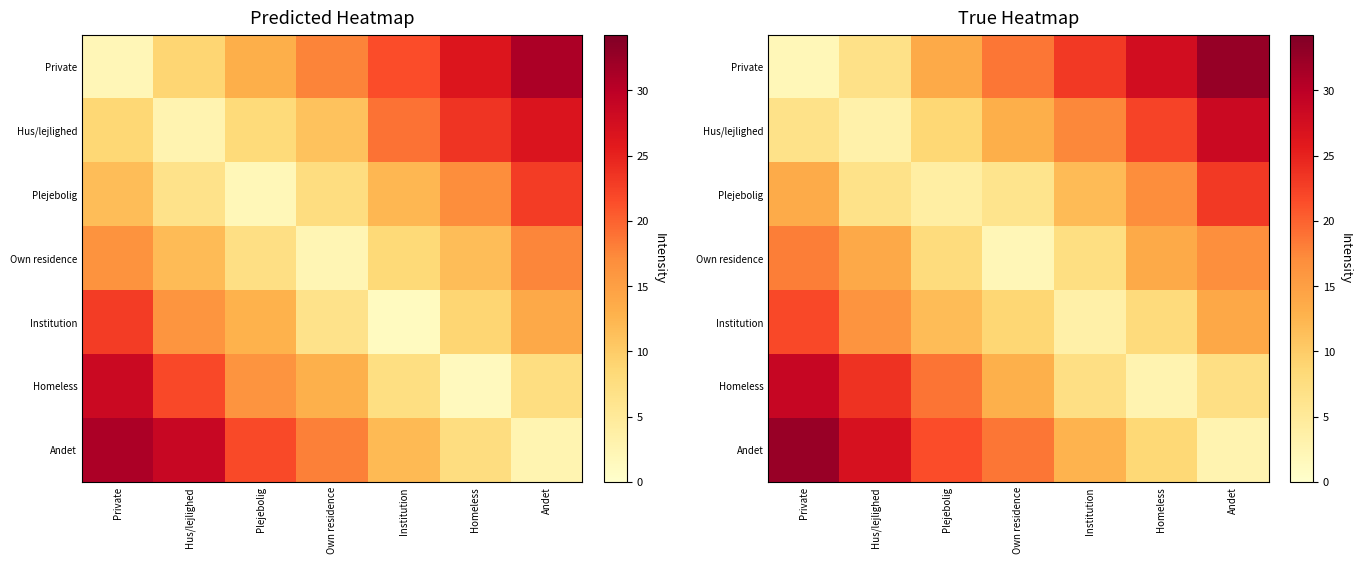

At which category does the chart reach its minimum across all series?

Private